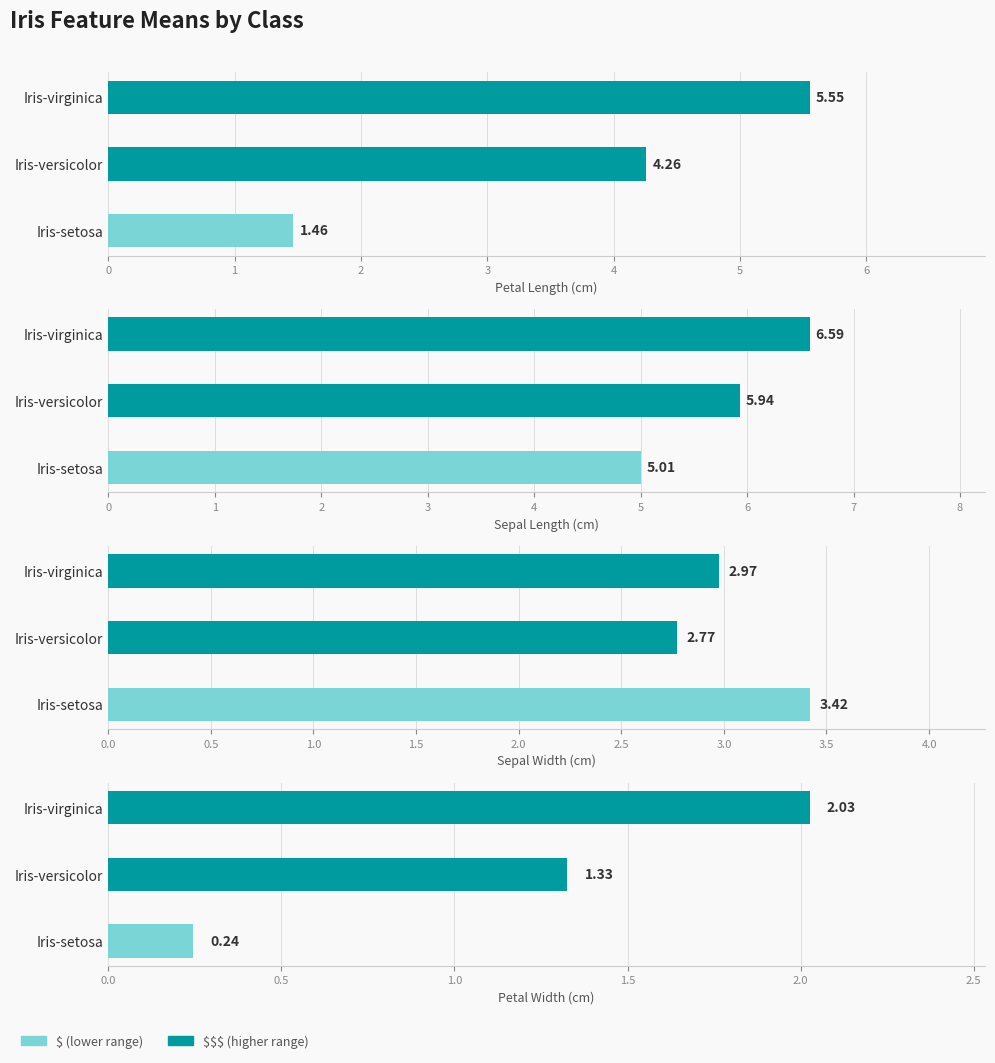

What is the difference between the second highest and minimum values in the petal_length_cm series?

2.8